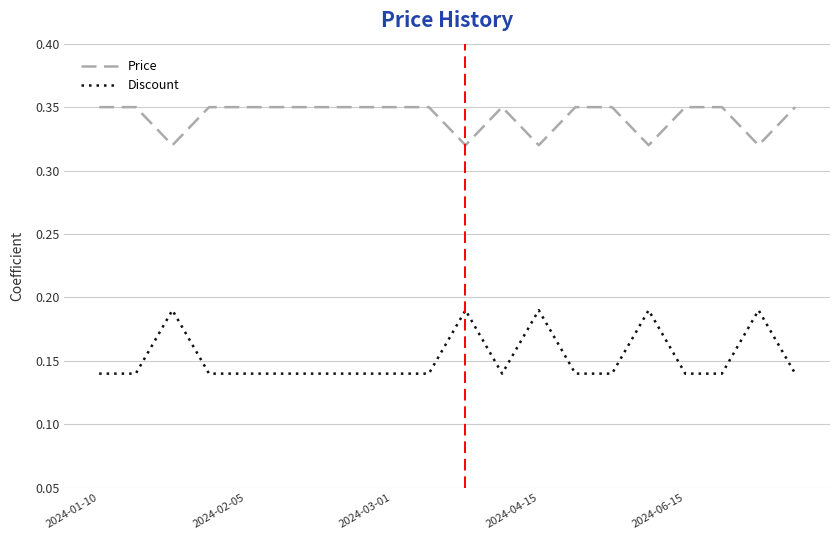

Rank the series by their maximum value, from highest to lowest.

Price, Discount